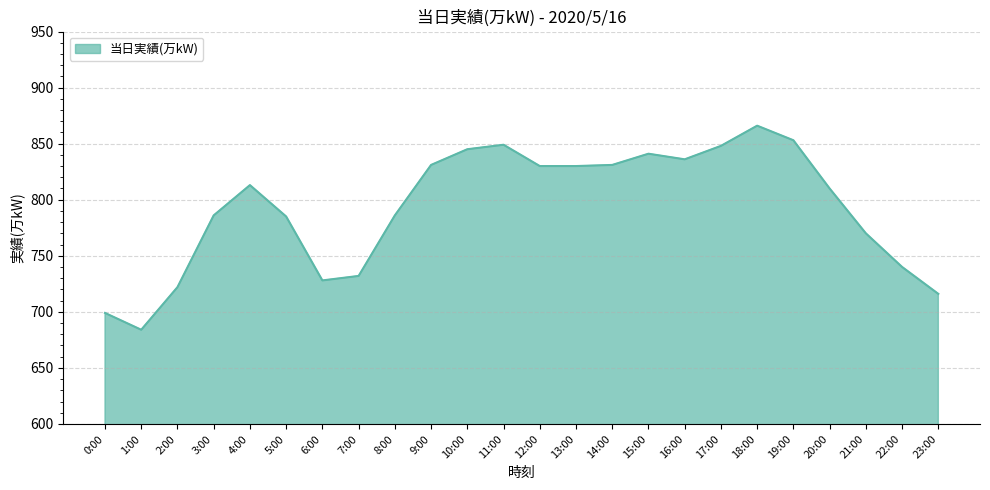

What is the ratio of the value at 6:00 to the value at 5:00?

0.9